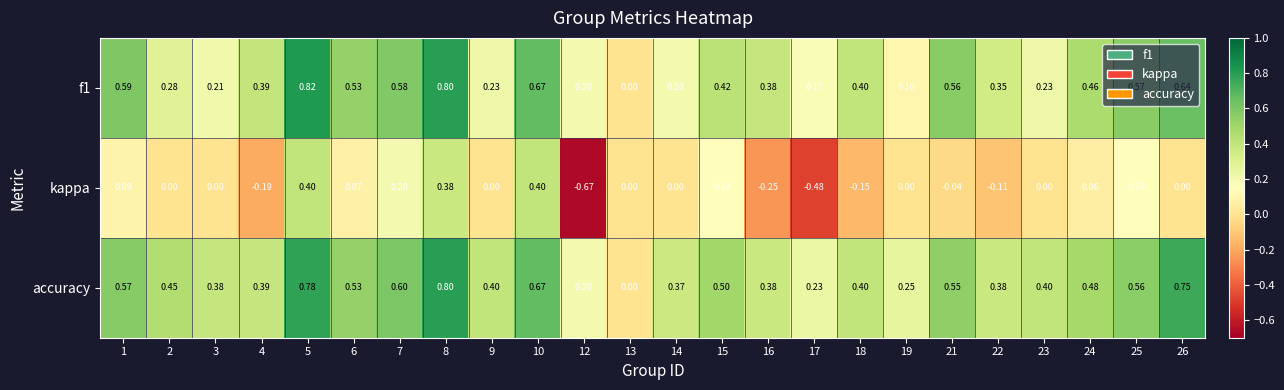

Which series has the largest total across all categories?

accuracy